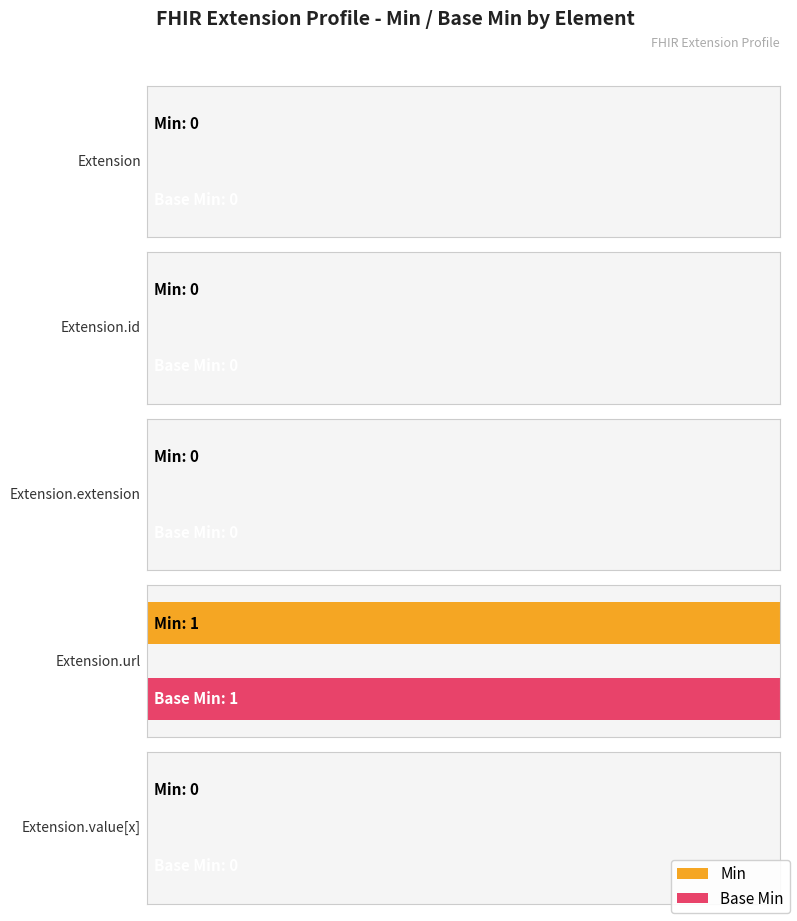

How many distinct data groups are displayed?

2